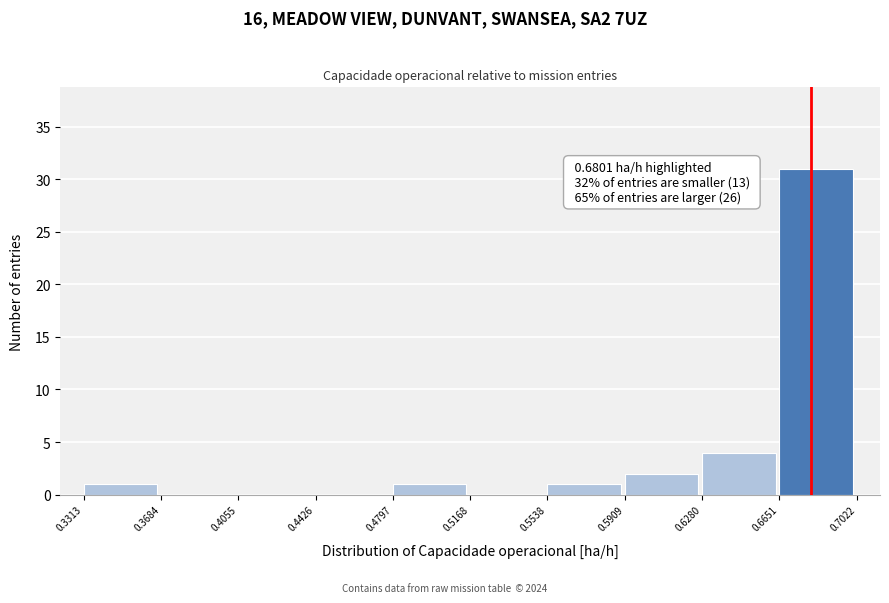

Which range on the x-axis has the tallest bar?

0.6651 to 0.7022